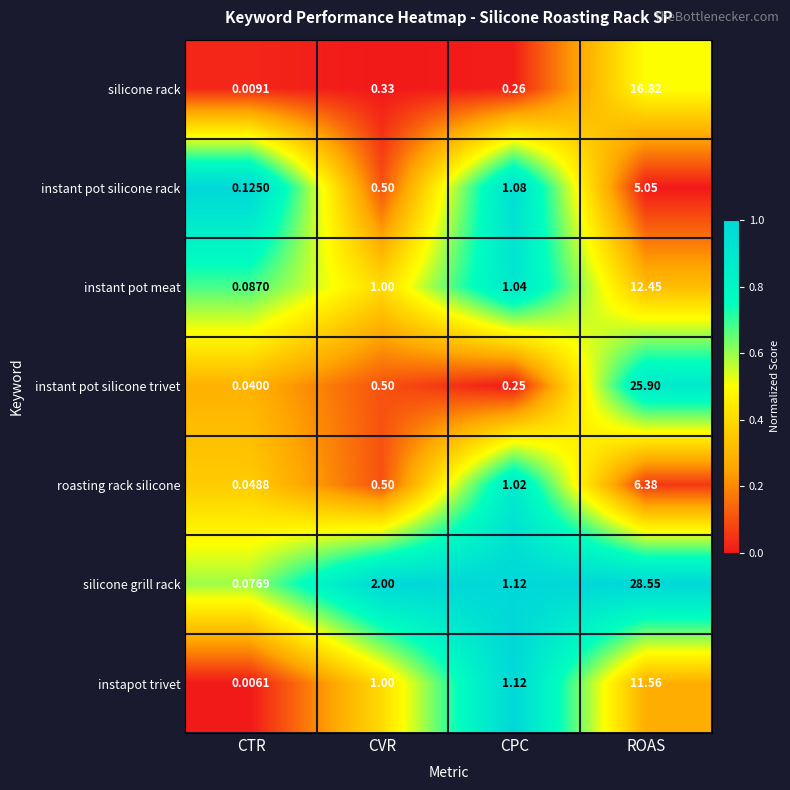

At which category is the sum across all series the highest?

ROAS